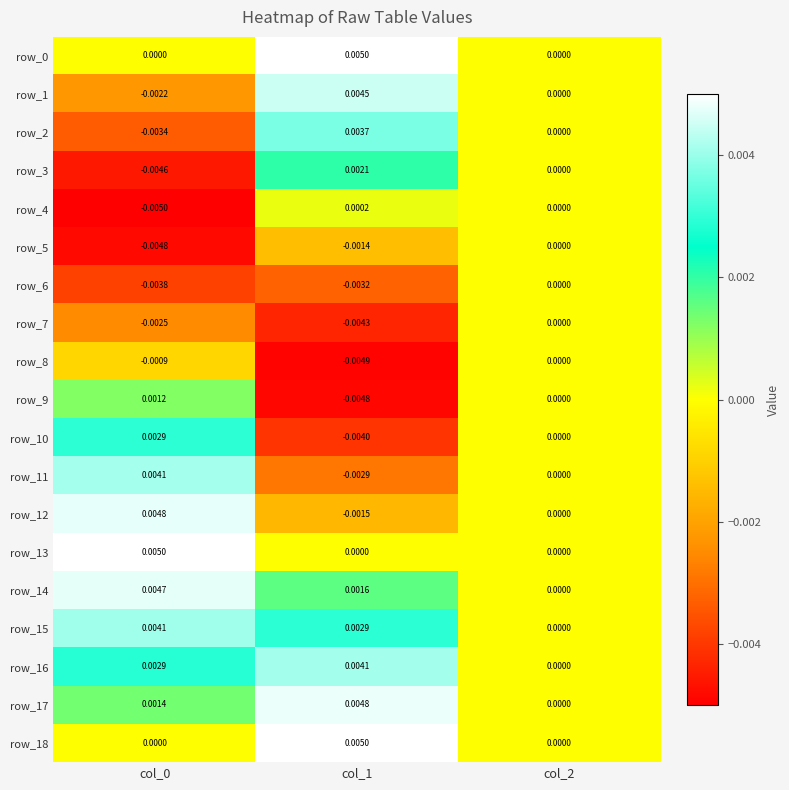

Which series has the widest spread of values?

row_2